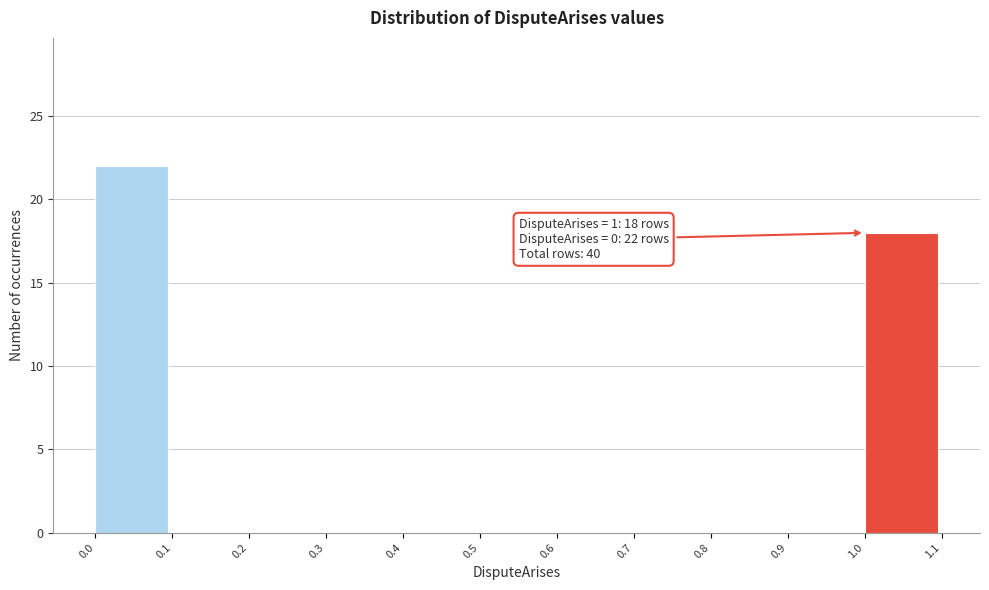

Over which range of the x-axis is the bar tallest?

0.0 to 0.1